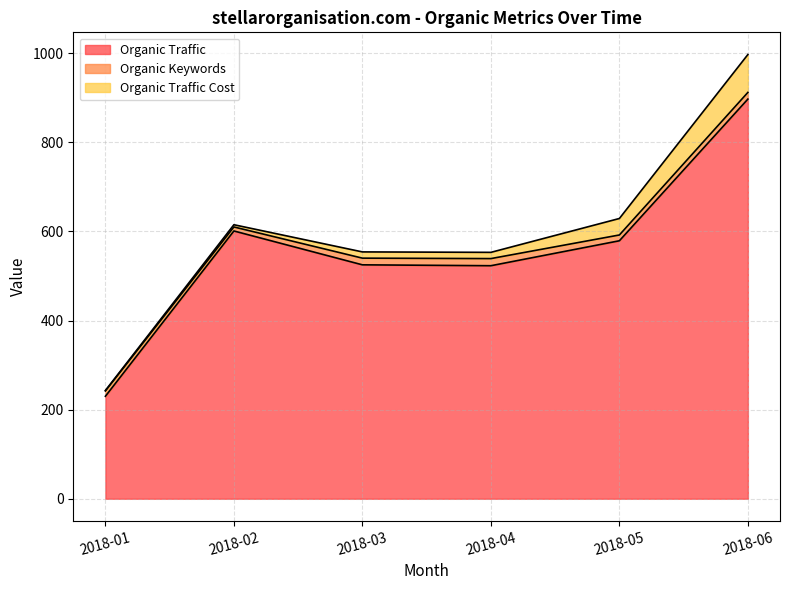

What is the value of the Organic Keywords point at the 2nd from the left?

9